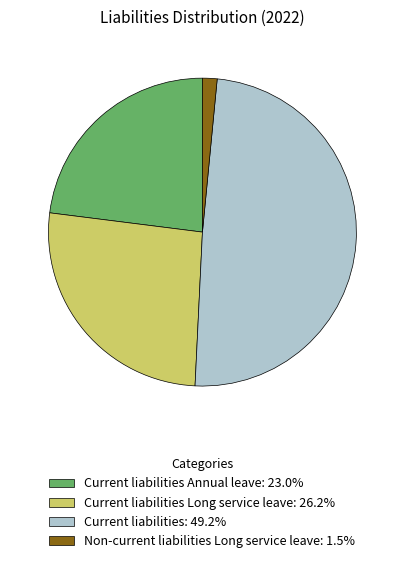

Is there a majority slice in this chart?

No